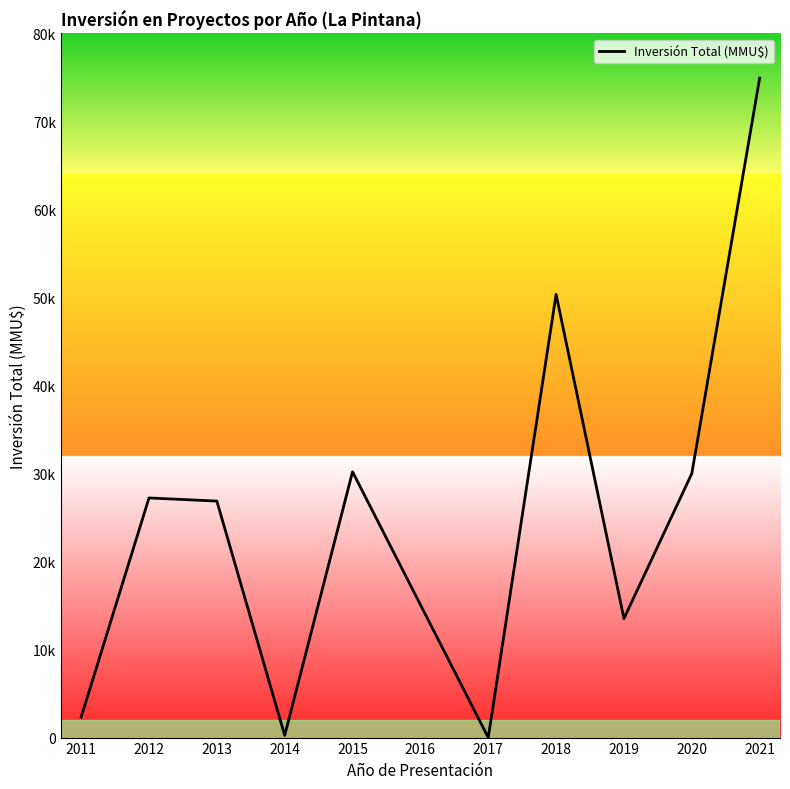

Does the chart display data point markers on the line(s)?

No